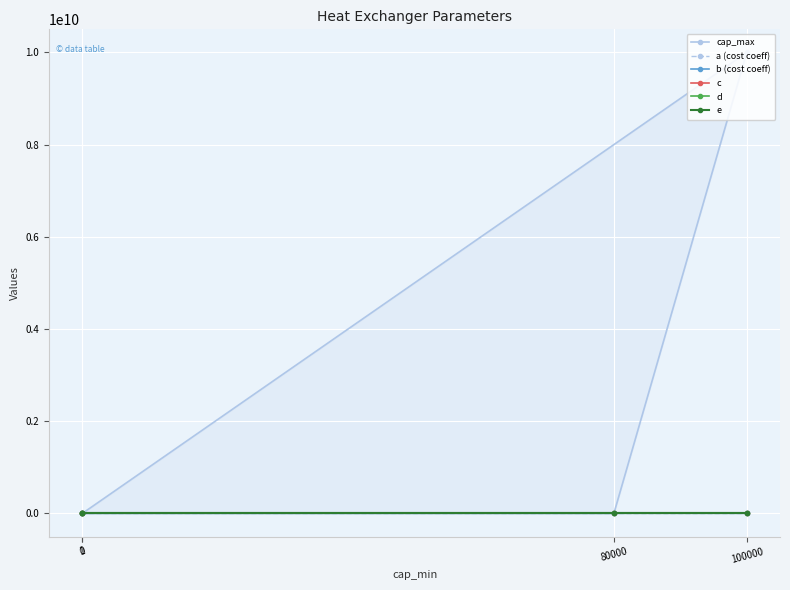

Is it true that e equals 0.0 at 0?

True